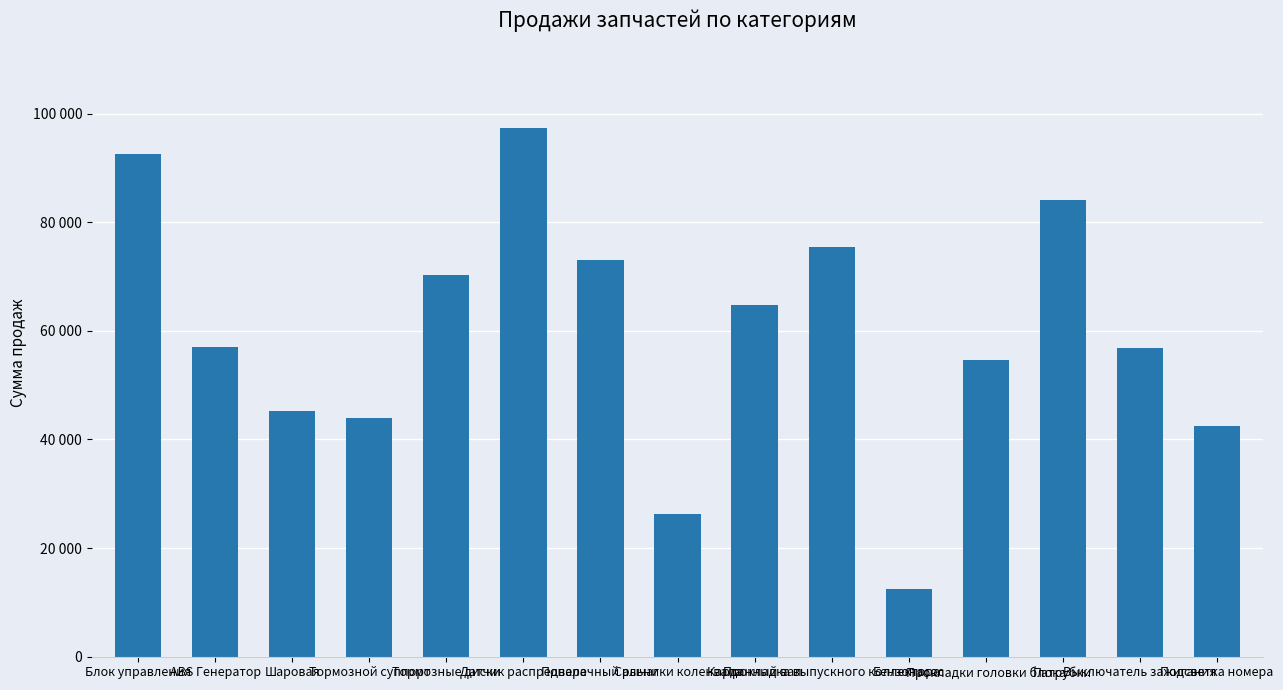

Reading right to left, list all the values displayed in this chart.

42557	56917	84058	54650	12458	75451	64798	26349	73037	97431	70236	44009	45287	56955	92618